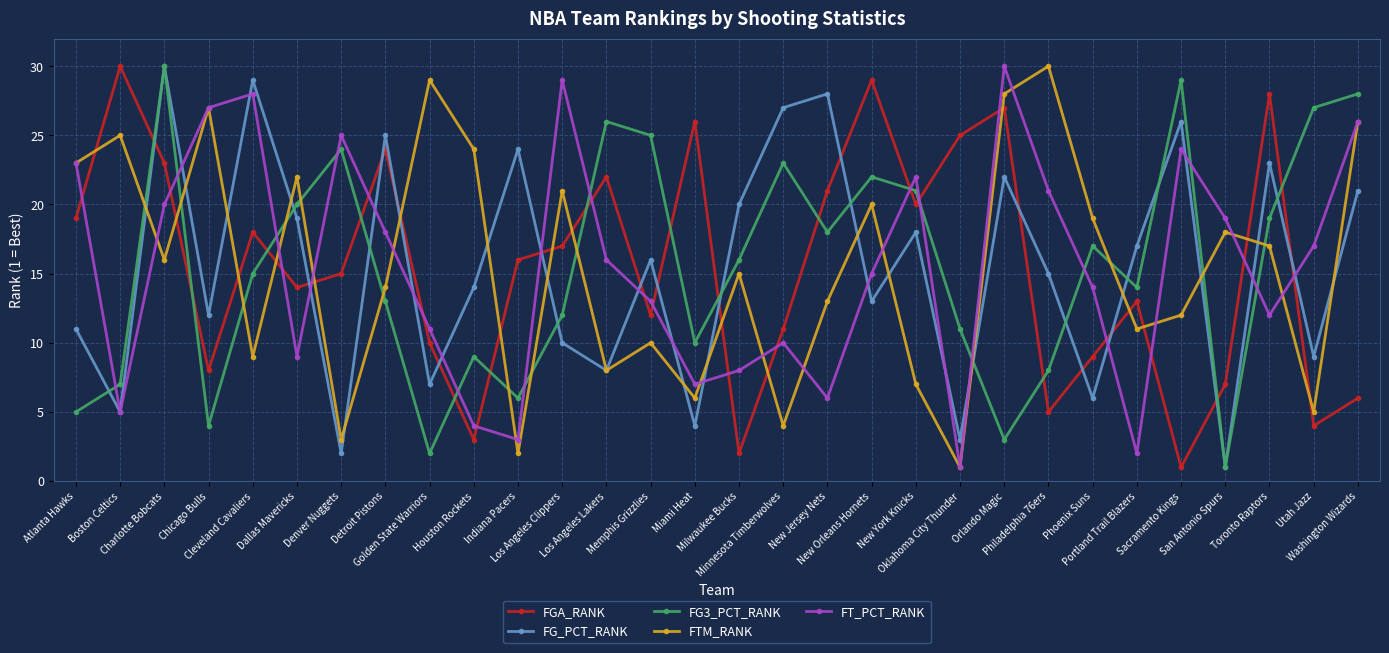

Reading right to left, list all the values displayed in this chart.

FGA_RANK: Washington Wizards=6	Utah Jazz=4	Toronto Raptors=28	San Antonio Spurs=7	Sacramento Kings=1	Portland Trail Blazers=13	Phoenix Suns=9	Philadelphia 76ers=5	Orlando Magic=27	Oklahoma City Thunder=25	New York Knicks=20	New Orleans Hornets=29	New Jersey Nets=21	Minnesota Timberwolves=11	Milwaukee Bucks=2	Miami Heat=26	Memphis Grizzlies=12	Los Angeles Lakers=22	Los Angeles Clippers=17	Indiana Pacers=16	Houston Rockets=3	Golden State Warriors=10	Detroit Pistons=24	Denver Nuggets=15	Dallas Mavericks=14	Cleveland Cavaliers=18	Chicago Bulls=8	Charlotte Bobcats=23	Boston Celtics=30	Atlanta Hawks=19
FG_PCT_RANK: Washington Wizards=21	Utah Jazz=9	Toronto Raptors=23	San Antonio Spurs=1	Sacramento Kings=26	Portland Trail Blazers=17	Phoenix Suns=6	Philadelphia 76ers=15	Orlando Magic=22	Oklahoma City Thunder=3	New York Knicks=18	New Orleans Hornets=13	New Jersey Nets=28	Minnesota Timberwolves=27	Milwaukee Bucks=20	Miami Heat=4	Memphis Grizzlies=16	Los Angeles Lakers=8	Los Angeles Clippers=10	Indiana Pacers=24	Houston Rockets=14	Golden State Warriors=7	Detroit Pistons=25	Denver Nuggets=2	Dallas Mavericks=19	Cleveland Cavaliers=29	Chicago Bulls=12	Charlotte Bobcats=30	Boston Celtics=5	Atlanta Hawks=11
FG3_PCT_RANK: Washington Wizards=28	Utah Jazz=27	Toronto Raptors=19	San Antonio Spurs=1	Sacramento Kings=29	Portland Trail Blazers=14	Phoenix Suns=17	Philadelphia 76ers=8	Orlando Magic=3	Oklahoma City Thunder=11	New York Knicks=21	New Orleans Hornets=22	New Jersey Nets=18	Minnesota Timberwolves=23	Milwaukee Bucks=16	Miami Heat=10	Memphis Grizzlies=25	Los Angeles Lakers=26	Los Angeles Clippers=12	Indiana Pacers=6	Houston Rockets=9	Golden State Warriors=2	Detroit Pistons=13	Denver Nuggets=24	Dallas Mavericks=20	Cleveland Cavaliers=15	Chicago Bulls=4	Charlotte Bobcats=30	Boston Celtics=7	Atlanta Hawks=5
FTM_RANK: Washington Wizards=26	Utah Jazz=5	Toronto Raptors=17	San Antonio Spurs=18	Sacramento Kings=12	Portland Trail Blazers=11	Phoenix Suns=19	Philadelphia 76ers=30	Orlando Magic=28	Oklahoma City Thunder=1	New York Knicks=7	New Orleans Hornets=20	New Jersey Nets=13	Minnesota Timberwolves=4	Milwaukee Bucks=15	Miami Heat=6	Memphis Grizzlies=10	Los Angeles Lakers=8	Los Angeles Clippers=21	Indiana Pacers=2	Houston Rockets=24	Golden State Warriors=29	Detroit Pistons=14	Denver Nuggets=3	Dallas Mavericks=22	Cleveland Cavaliers=9	Chicago Bulls=27	Charlotte Bobcats=16	Boston Celtics=25	Atlanta Hawks=23
FT_PCT_RANK: Washington Wizards=26	Utah Jazz=17	Toronto Raptors=12	San Antonio Spurs=19	Sacramento Kings=24	Portland Trail Blazers=2	Phoenix Suns=14	Philadelphia 76ers=21	Orlando Magic=30	Oklahoma City Thunder=1	New York Knicks=22	New Orleans Hornets=15	New Jersey Nets=6	Minnesota Timberwolves=10	Milwaukee Bucks=8	Miami Heat=7	Memphis Grizzlies=13	Los Angeles Lakers=16	Los Angeles Clippers=29	Indiana Pacers=3	Houston Rockets=4	Golden State Warriors=11	Detroit Pistons=18	Denver Nuggets=25	Dallas Mavericks=9	Cleveland Cavaliers=28	Chicago Bulls=27	Charlotte Bobcats=20	Boston Celtics=5	Atlanta Hawks=23